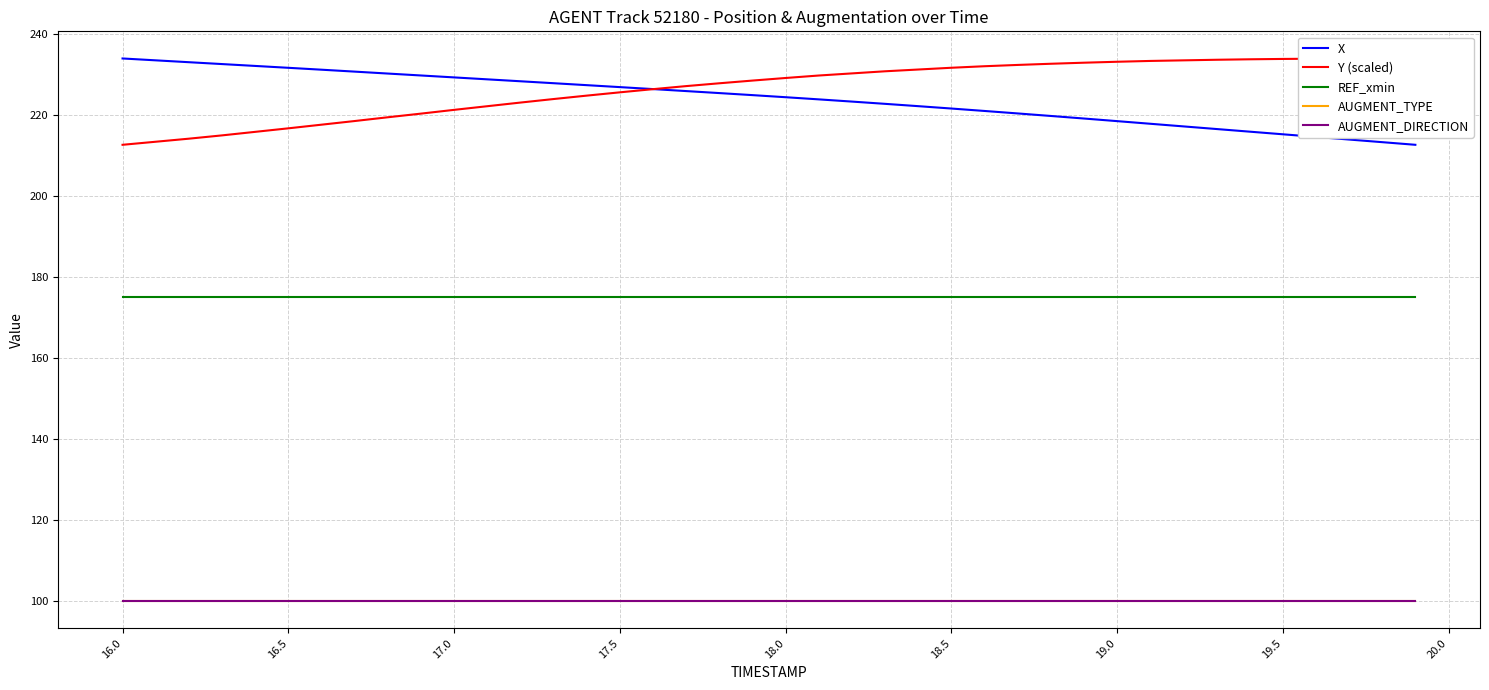

At how many categories does at least one series exceed 159?

40